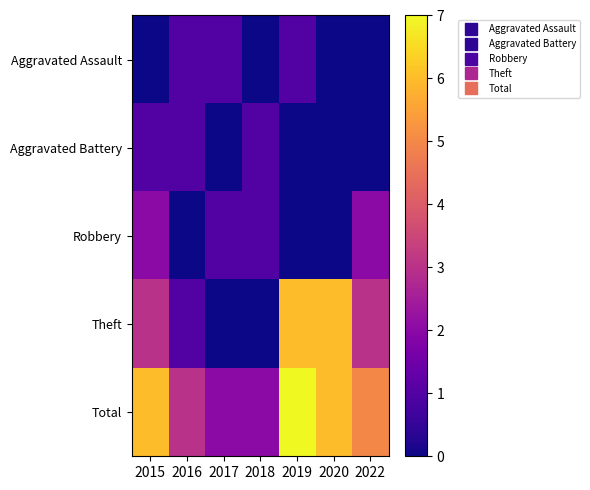

Between 2016 and 2017, which is larger?

2016